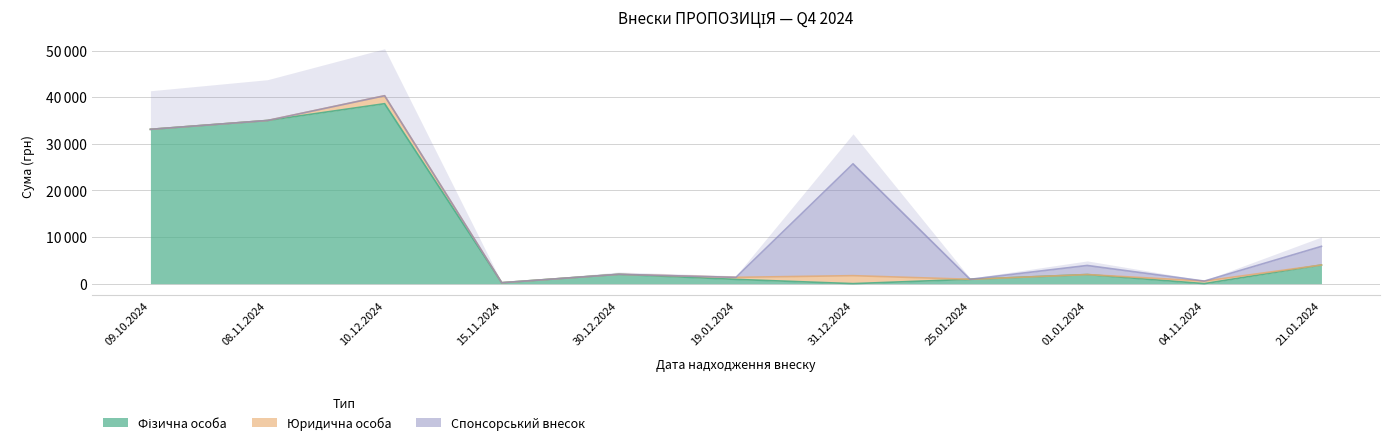

True or false: Фізична особа has a value of 8510.8 at 08.11.2024.

False